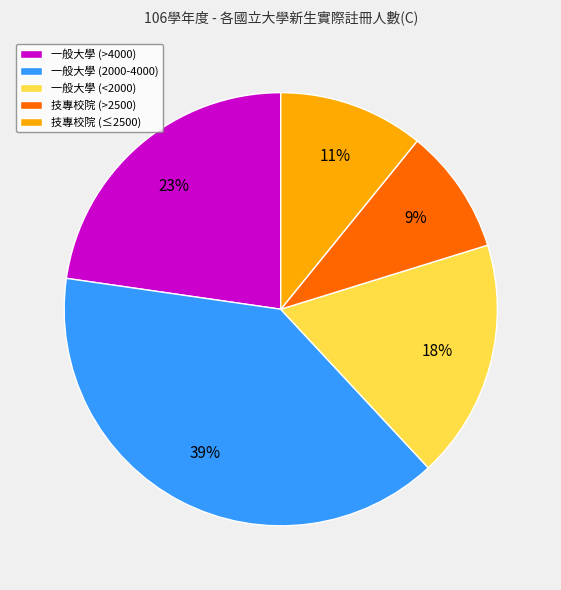

To the nearest percent, what is the difference between the largest and smallest slice percentages?

30%